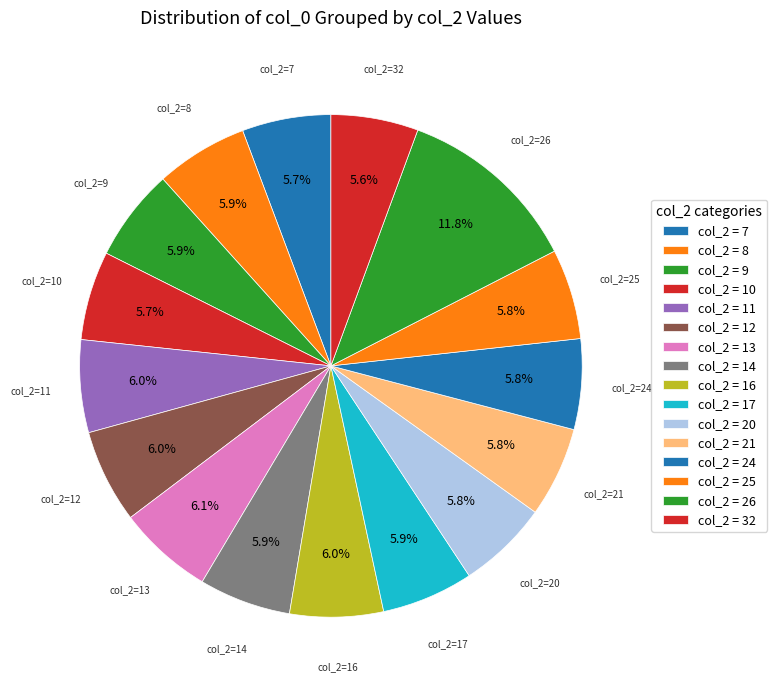

How many segments does this pie chart have?

16